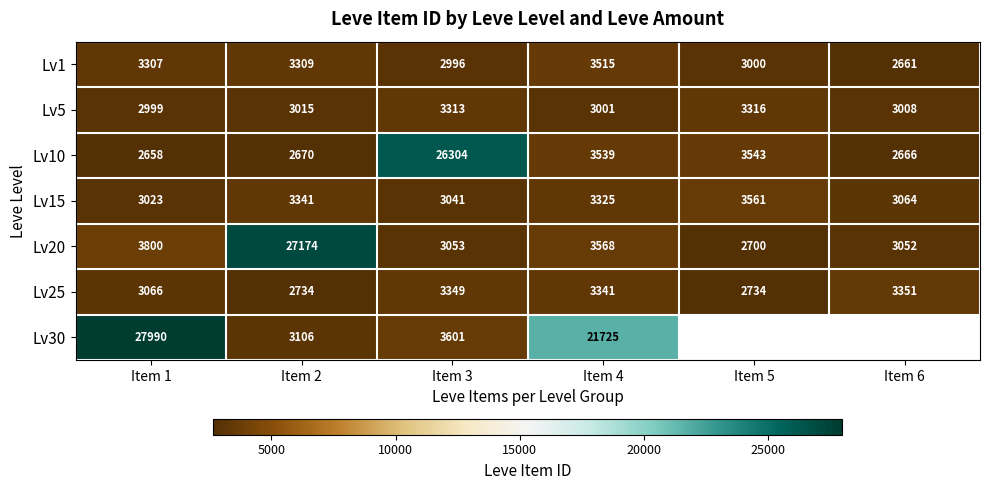

What is the difference between the highest and lowest values at Item 2?

24504